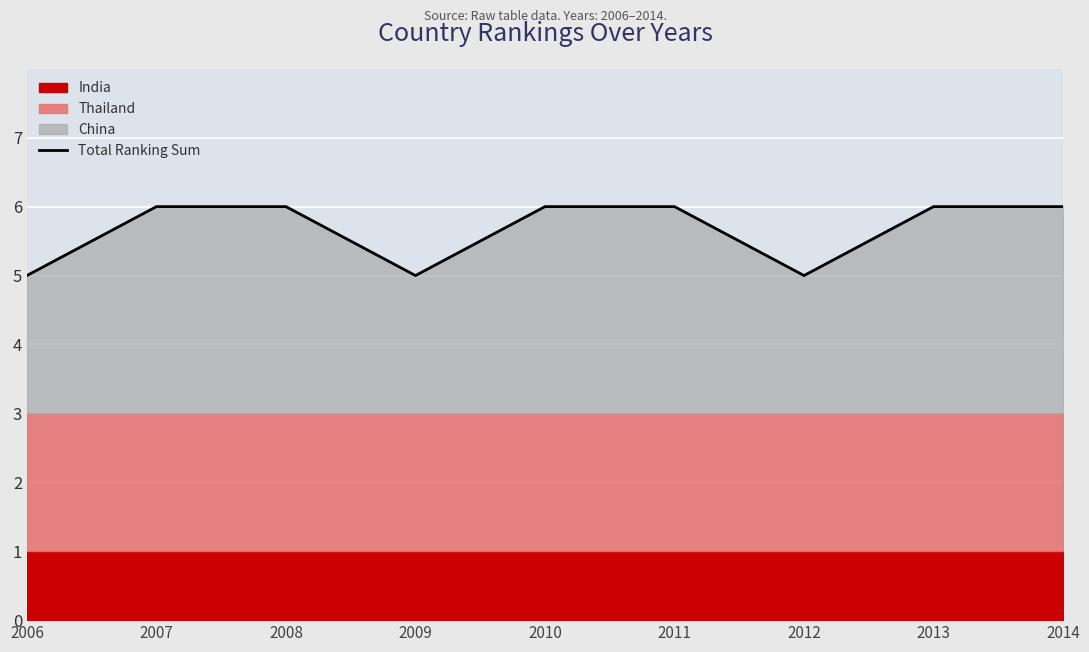

List the labels in order of value, smallest first.

2006, 2009, 2012, 2007, 2008, 2010, 2011, 2013, 2014